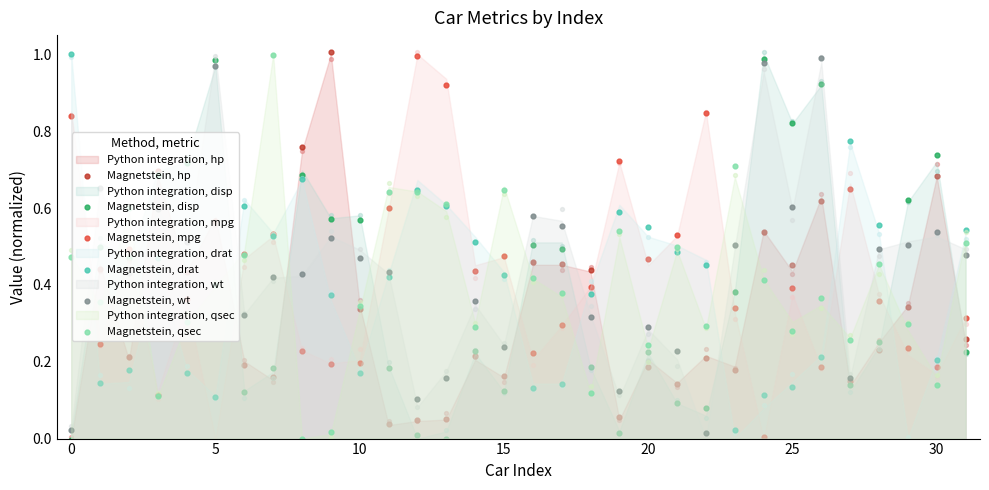

Which series has the widest spread of Y values?

Magnetstein, drat